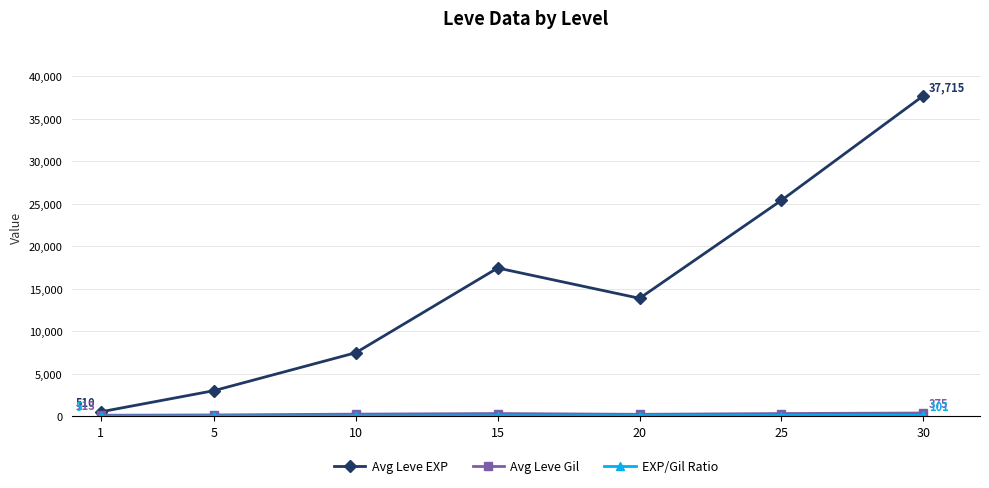

What is the value of the Avg Leve EXP point at the 3rd from the left?

7475.0